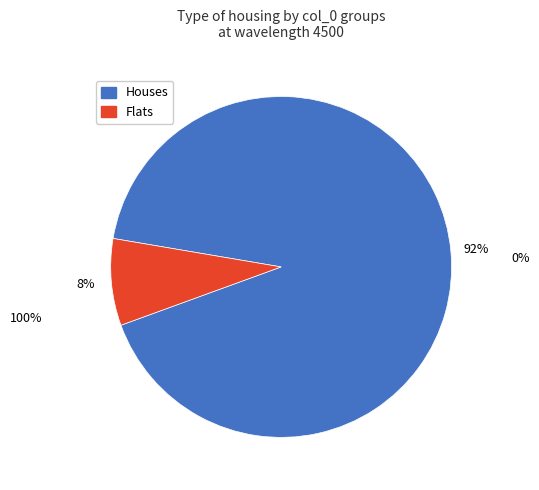

To the nearest percent, what is the average slice percentage?

50%